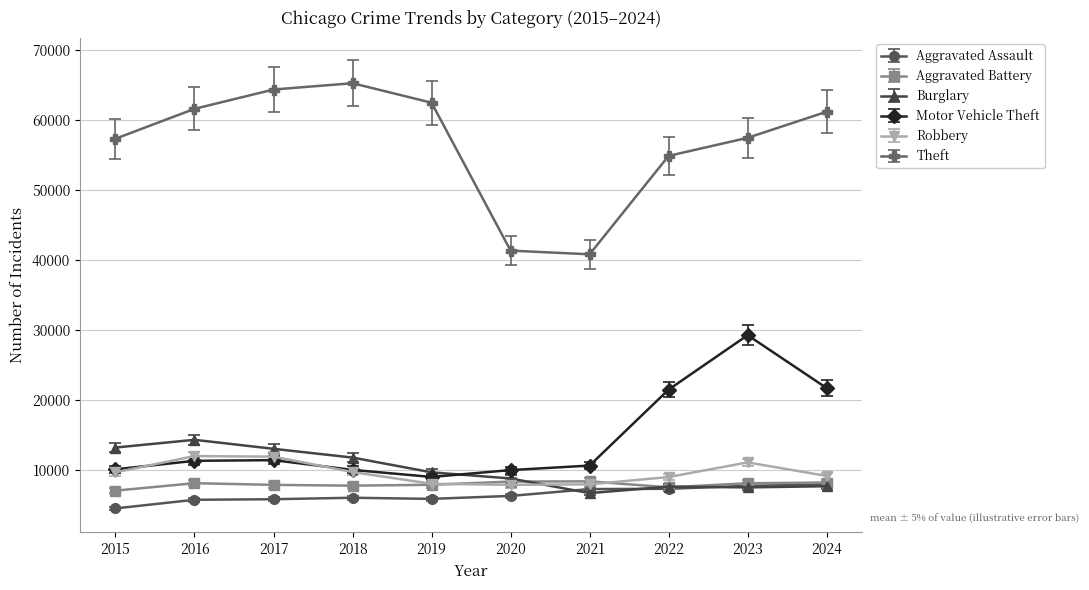

True or false: Motor Vehicle Theft and Aggravated Battery cross at least once.

False